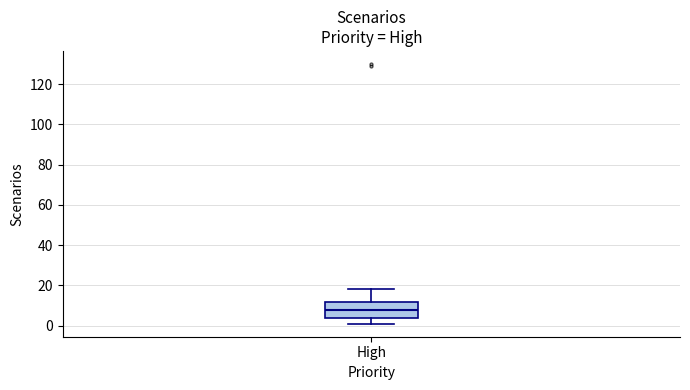

Read this box plot against the y-axis: the position of the median line, the range covered by the box, and the ends of both whiskers. The values are not printed on the chart, so give them approximately, as read against the axis.

median 8, box 4 to 12, whiskers 2 to 18